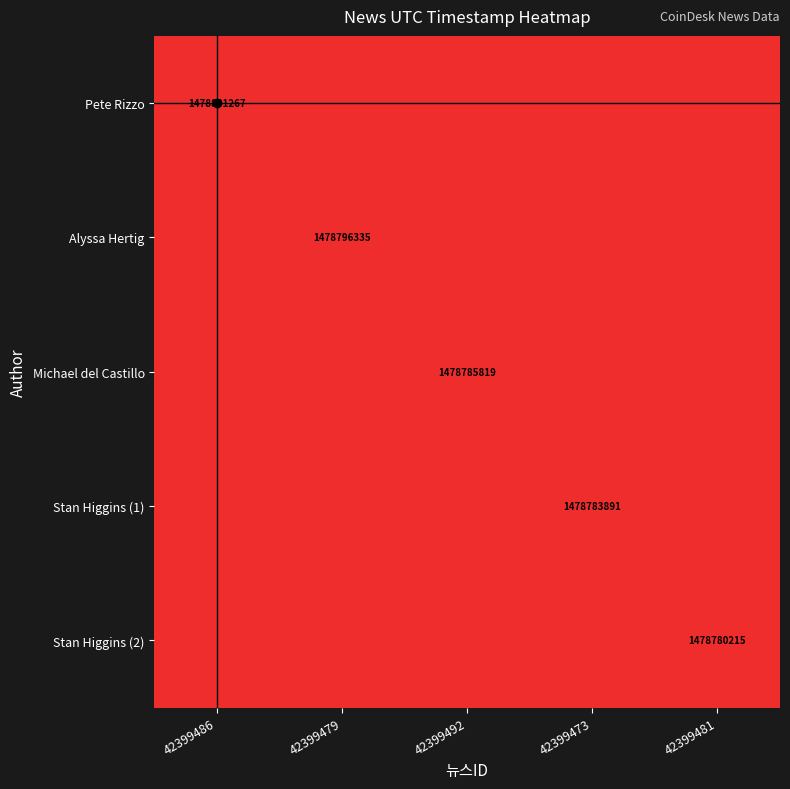

How many distinct data groups are displayed?

5